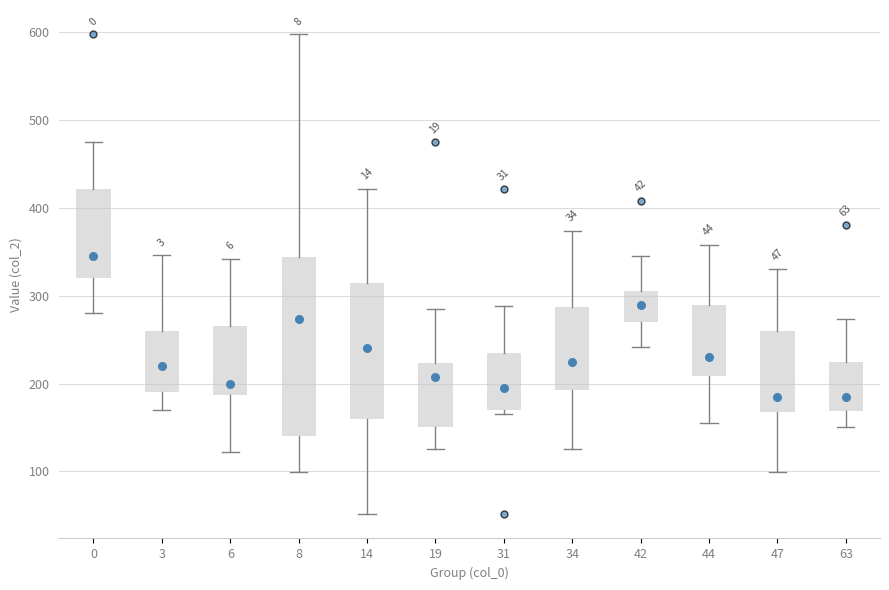

Comparing the boxes themselves (not the whiskers), which one is the tallest?

8